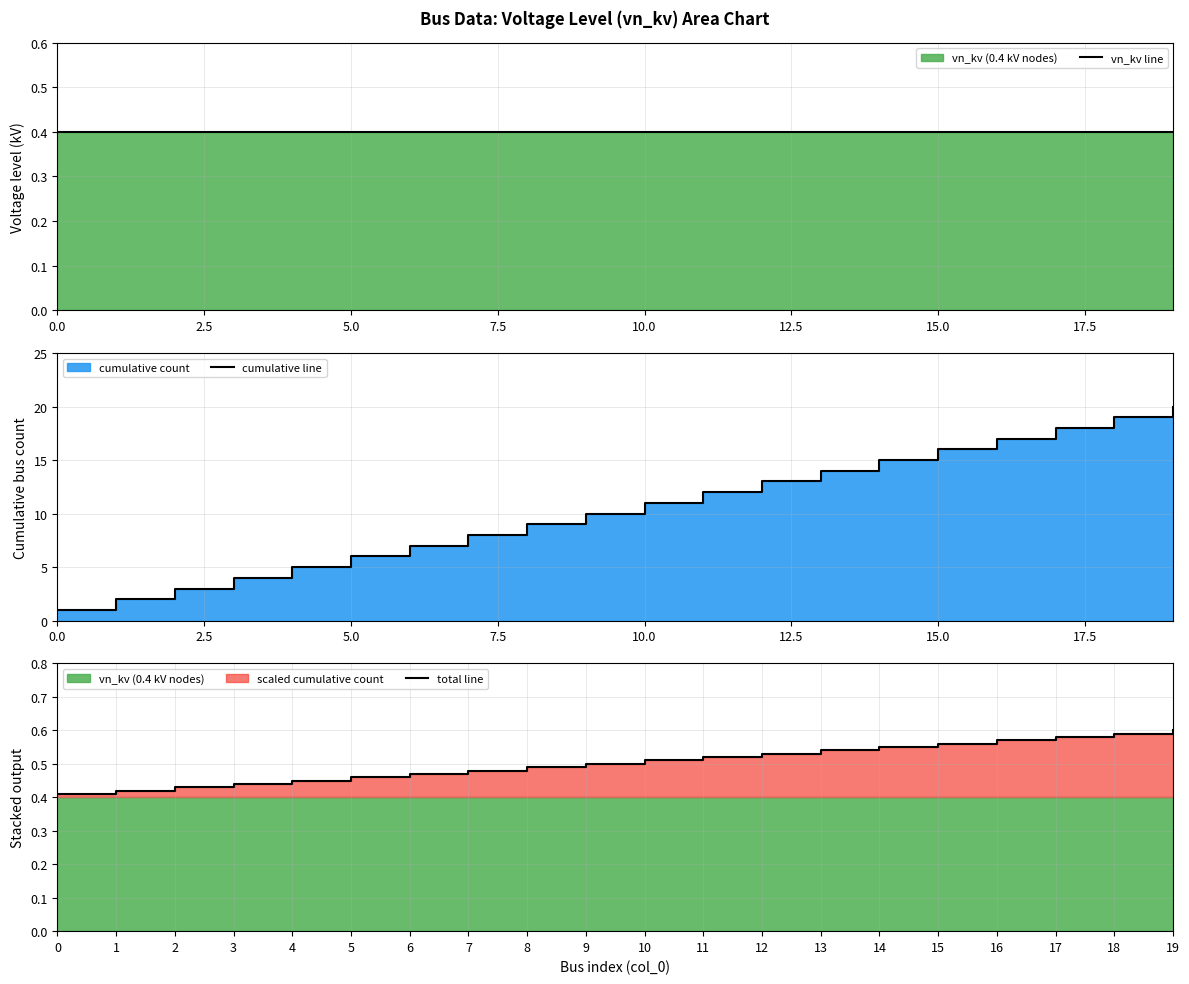

True or false: vn_kv line and cumulative line cross at least once.

False